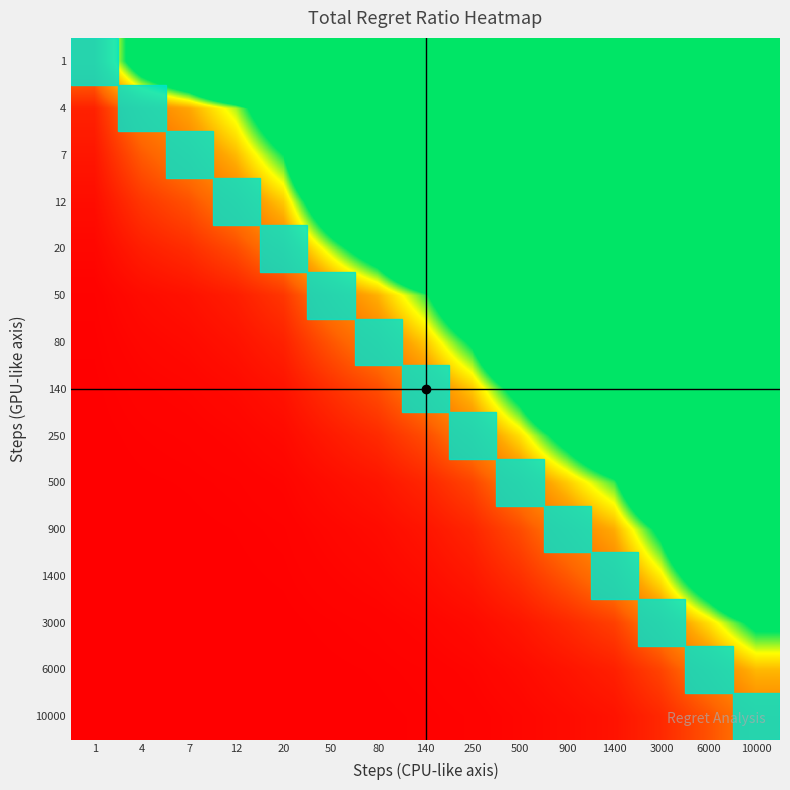

What is the maximum value shown in the chart?

9025.0